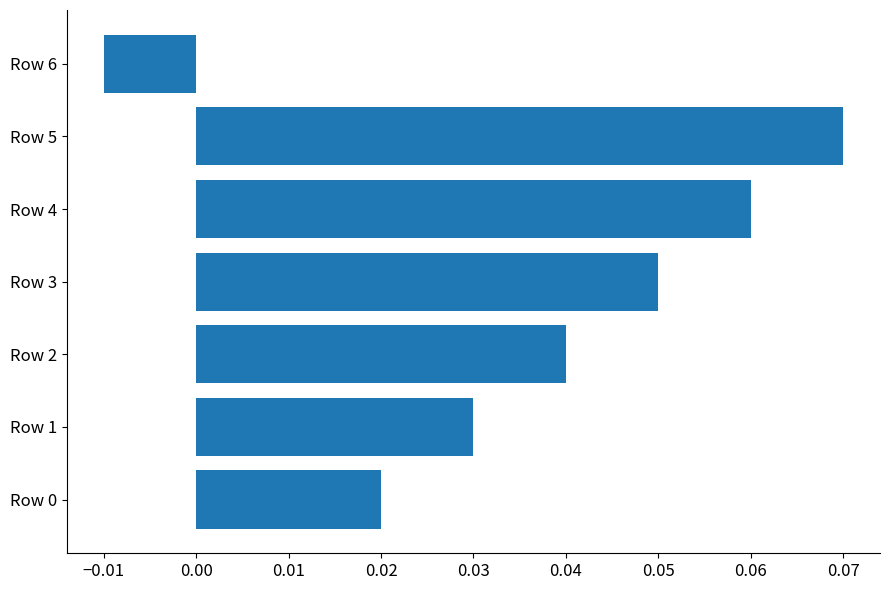

At which category does the chart reach its minimum across all series?

Row 6